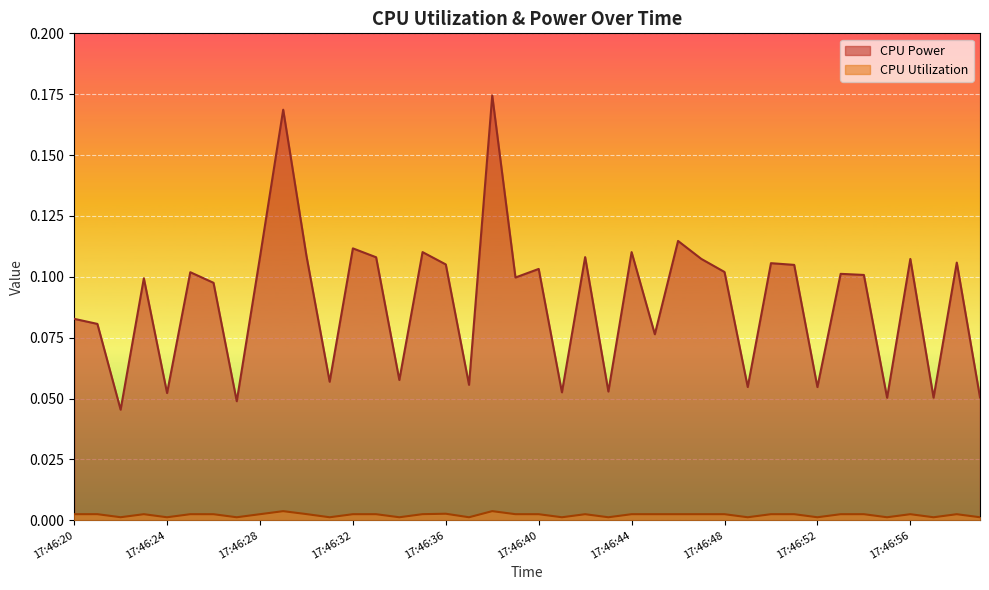

What is the difference between the CPU Power values at 17:46:55 and 17:46:29?

0.1